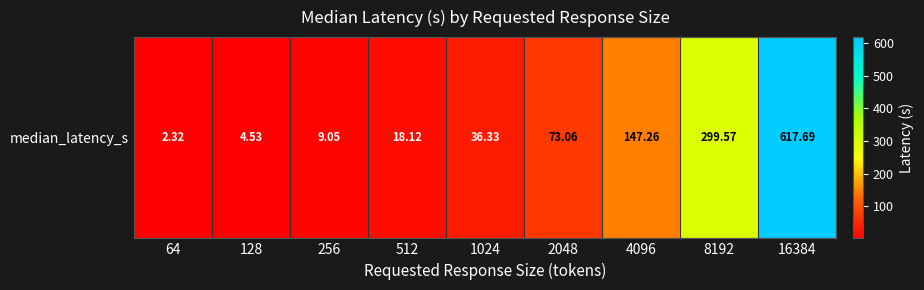

Where is the data nearest to the value 310?

8192